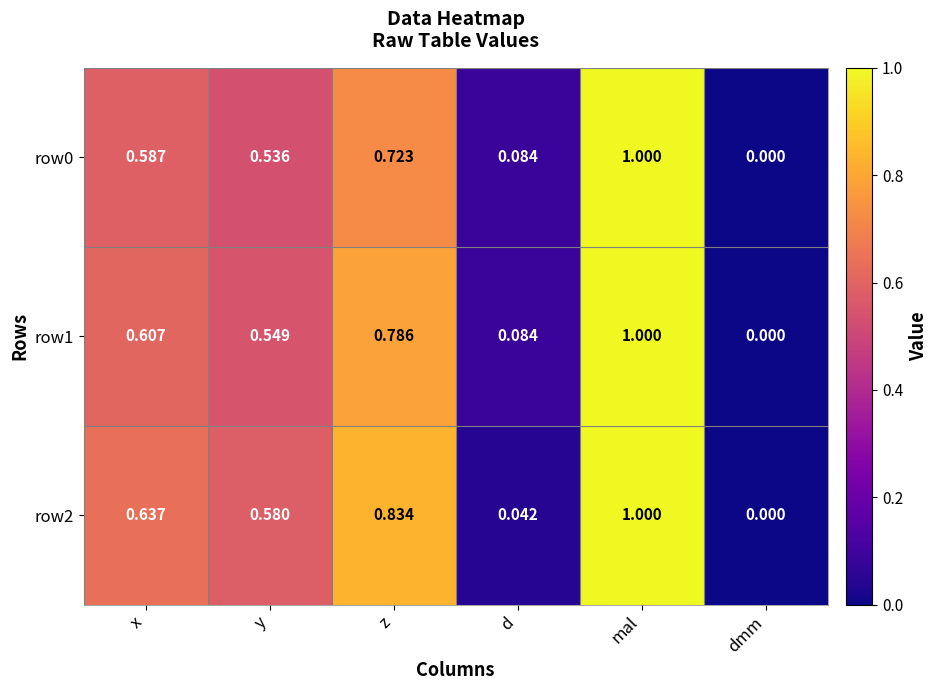

At which category is the sum across all series the highest?

mal